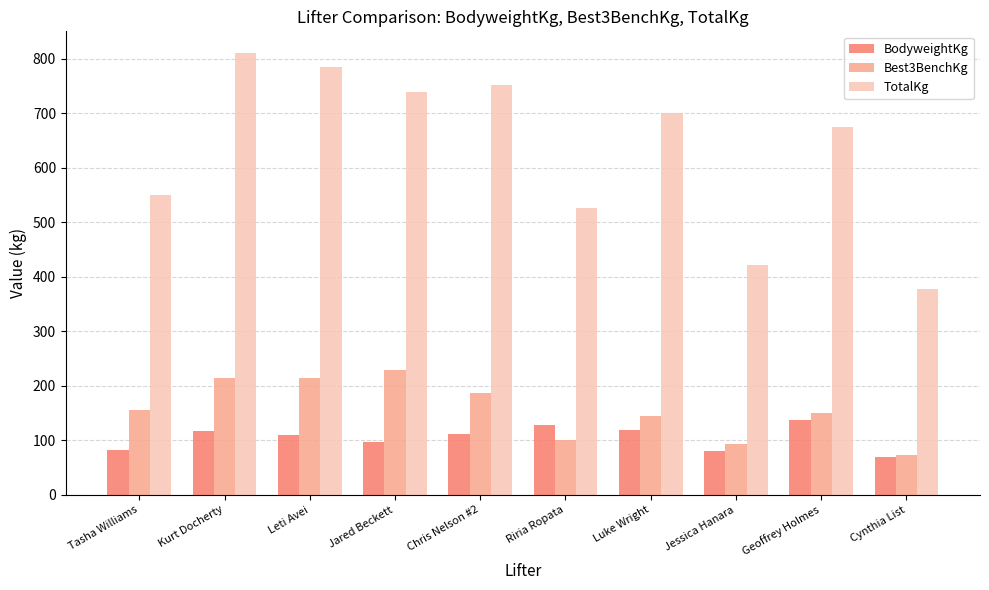

The value of TotalKg at Kurt Docherty is 810.0. True or false?

True